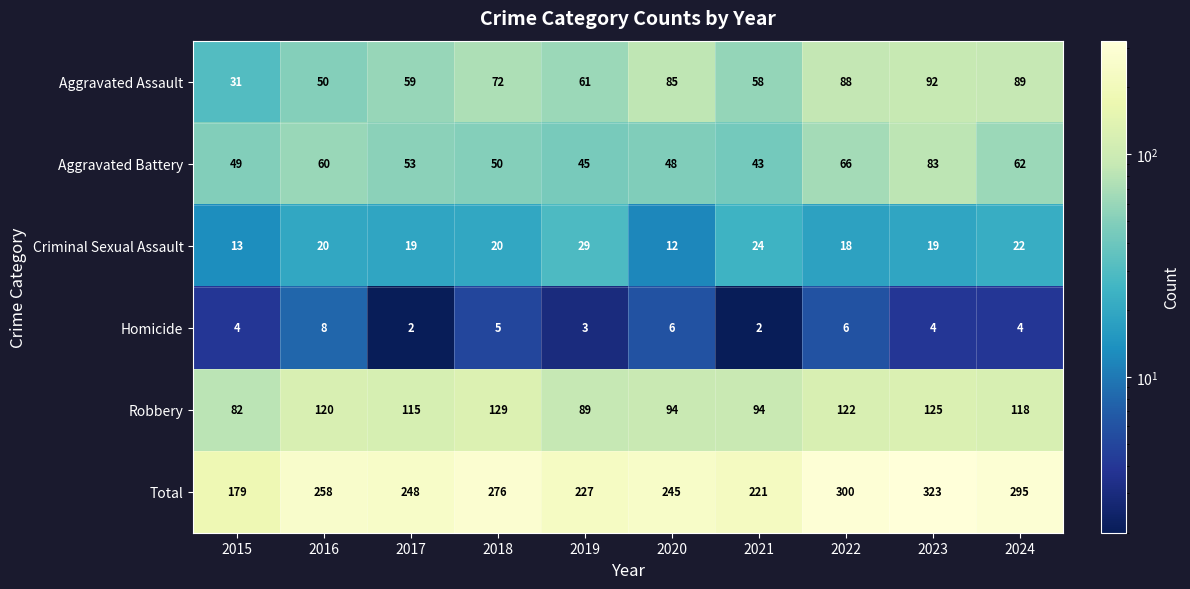

What is the lowest value of the Aggravated Assault series?

31